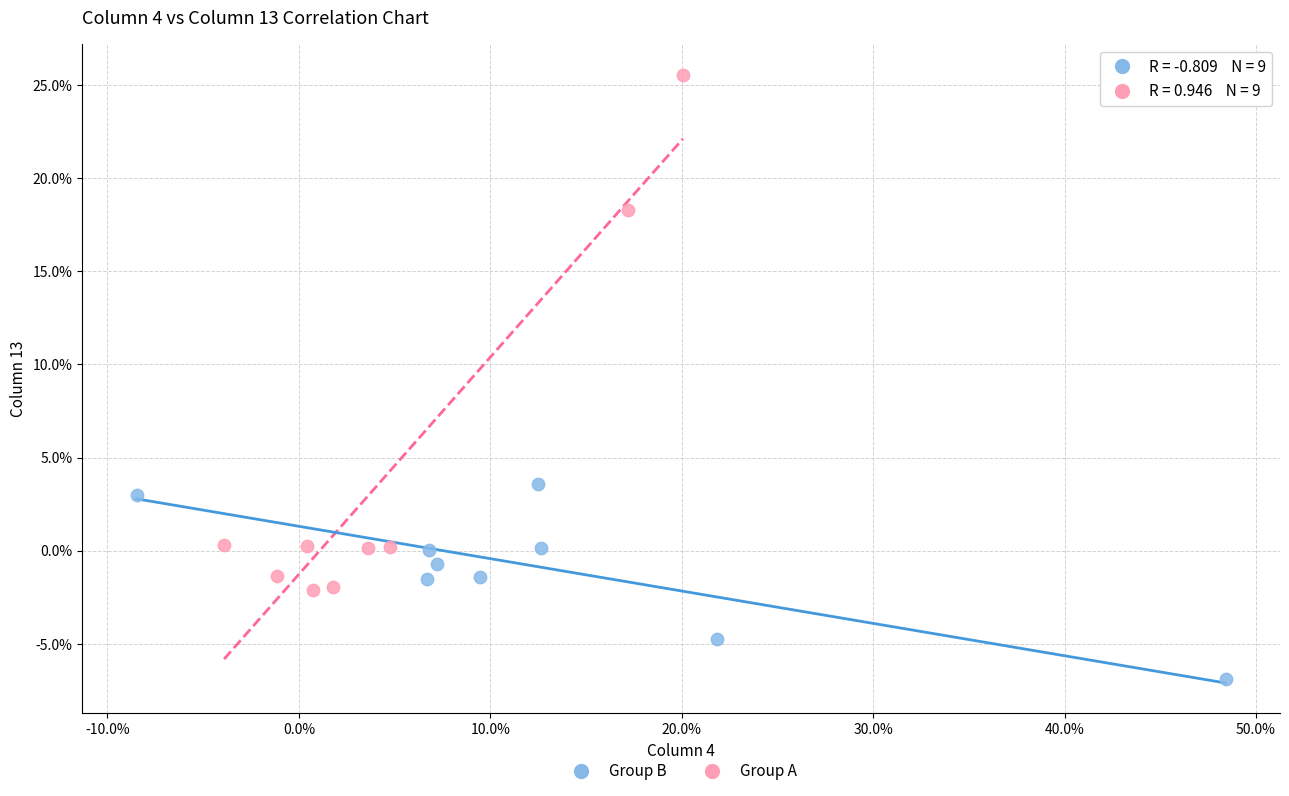

What are all the series names shown in the legend?

Group B, Group A